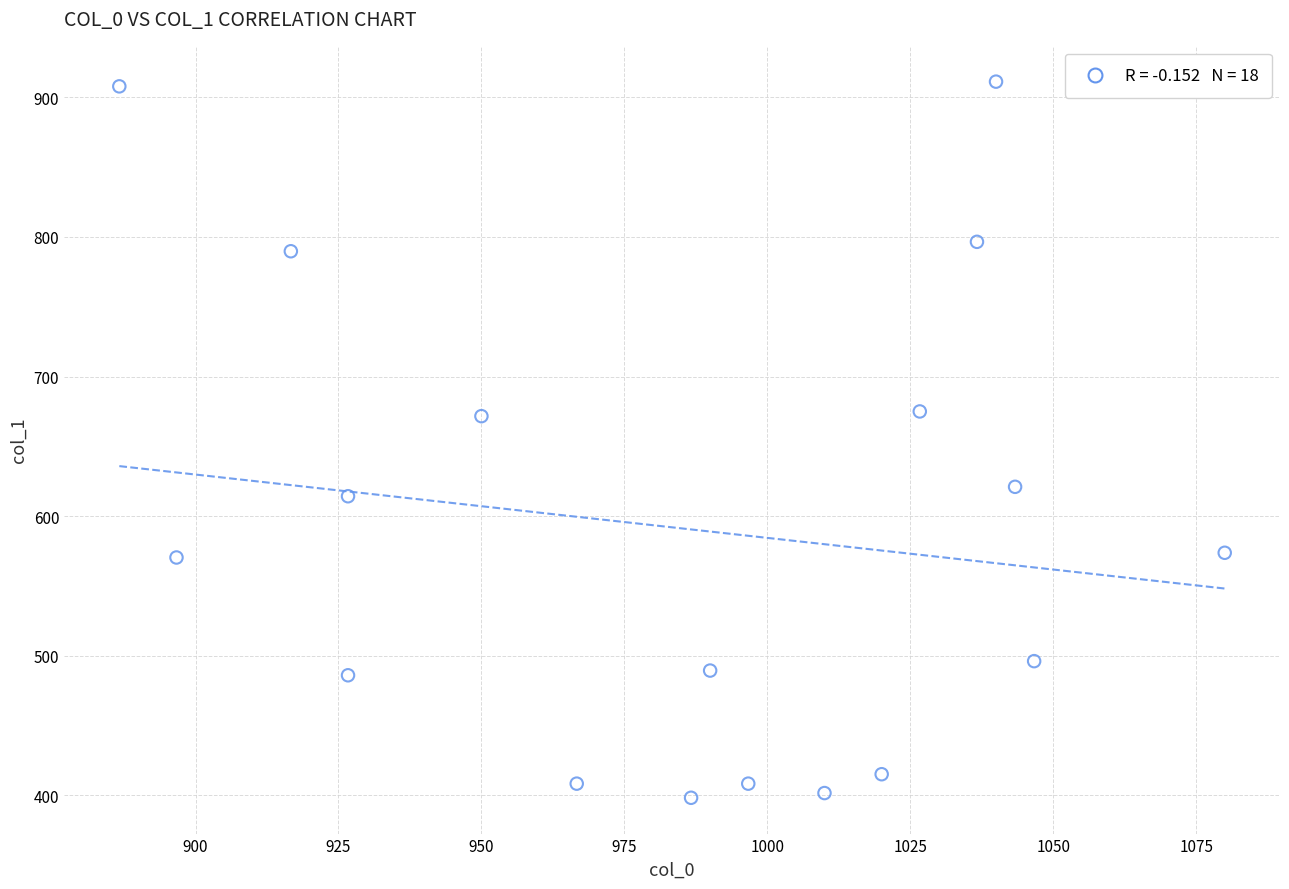

What is the range of Y values (max minus min)?

513.0